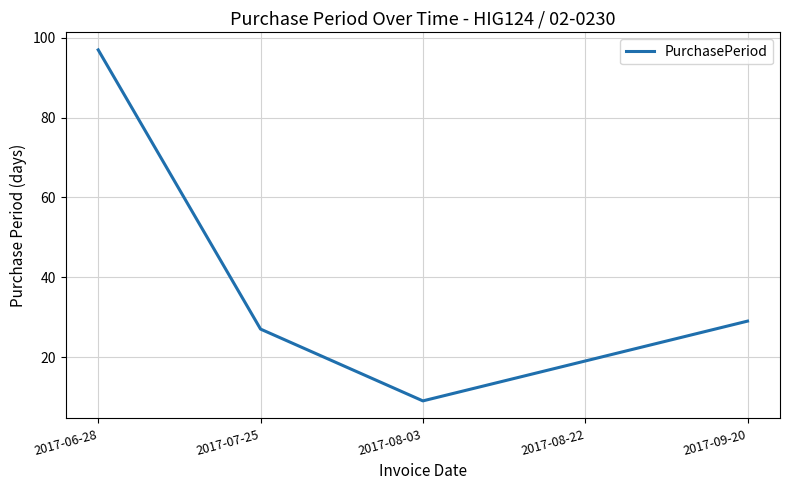

Reading right to left, extract all data points from this chart.

2017-09-20=29	2017-08-22=19	2017-08-03=9	2017-07-25=27	2017-06-28=97